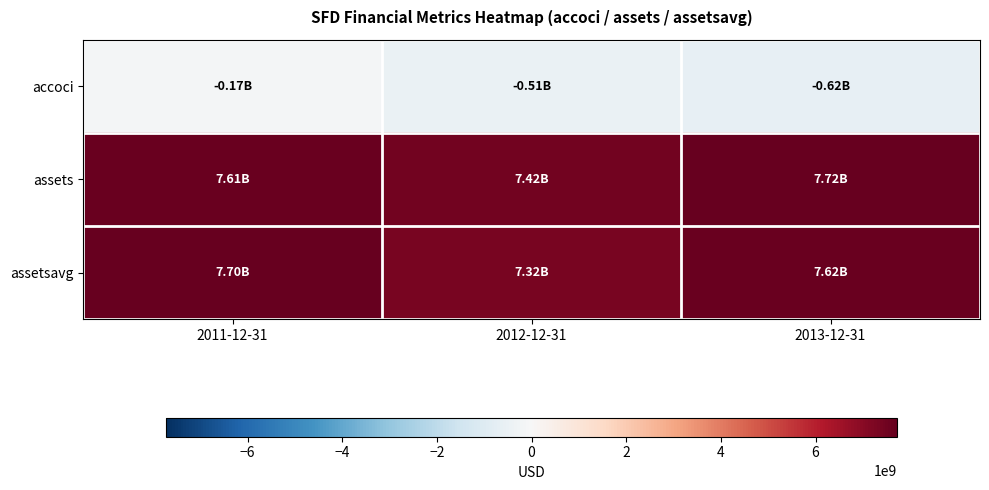

At 2012-12-31, list the series in order from smallest to largest.

accoci, assetsavg, assets